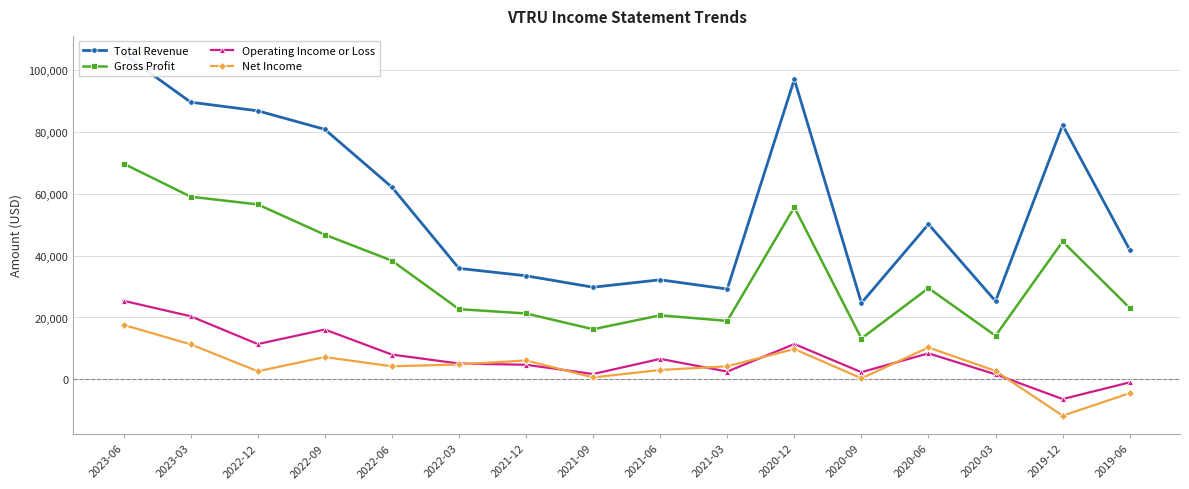

What is the smallest value displayed?

-11800